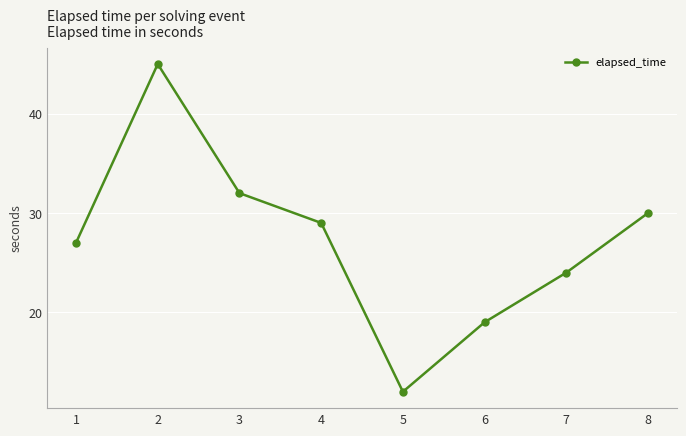

Rank the categories by value from highest to lowest.

2, 3, 8, 4, 1, 7, 6, 5